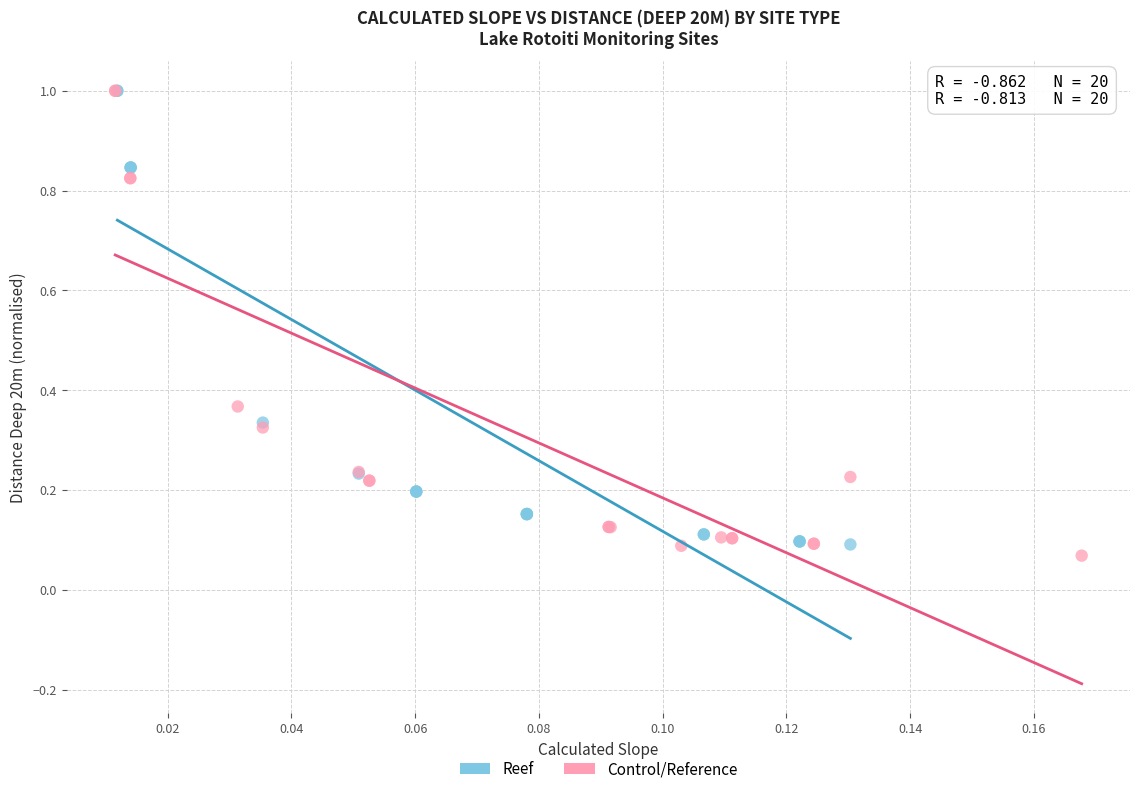

What are all the series names shown in the legend?

Reef, Control/Reference